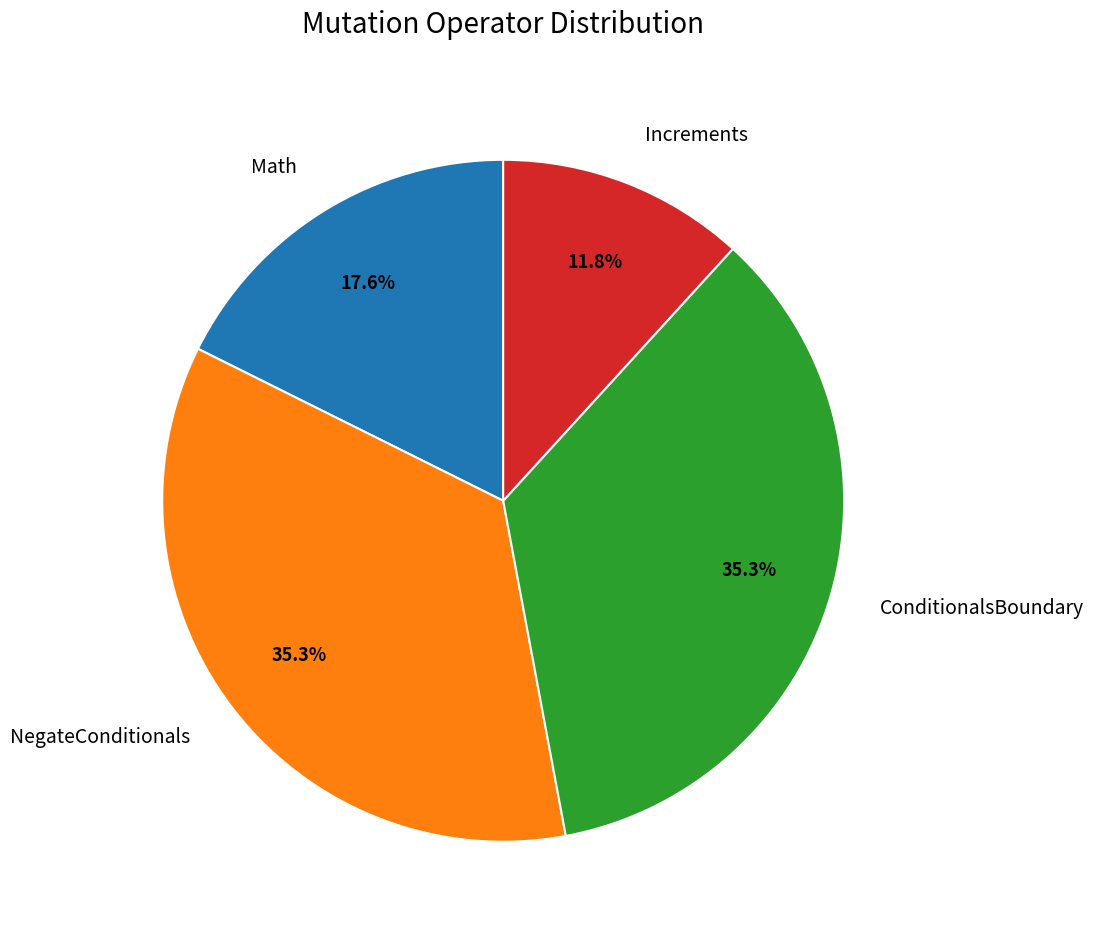

Approximately how many times larger is the value at Increments compared to NegateConditionals?

0.3